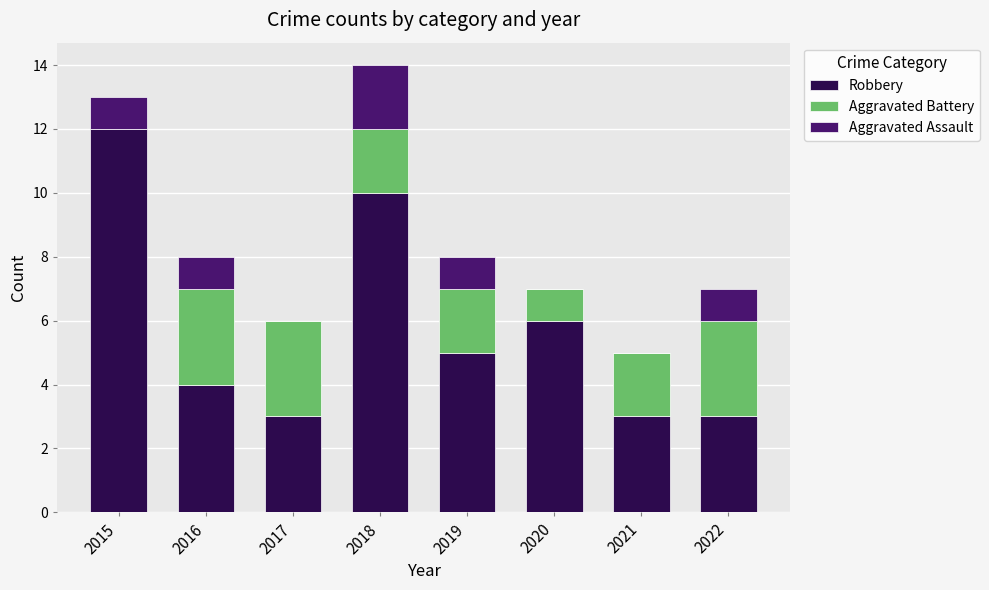

What is the total value across all series at 2017?

6